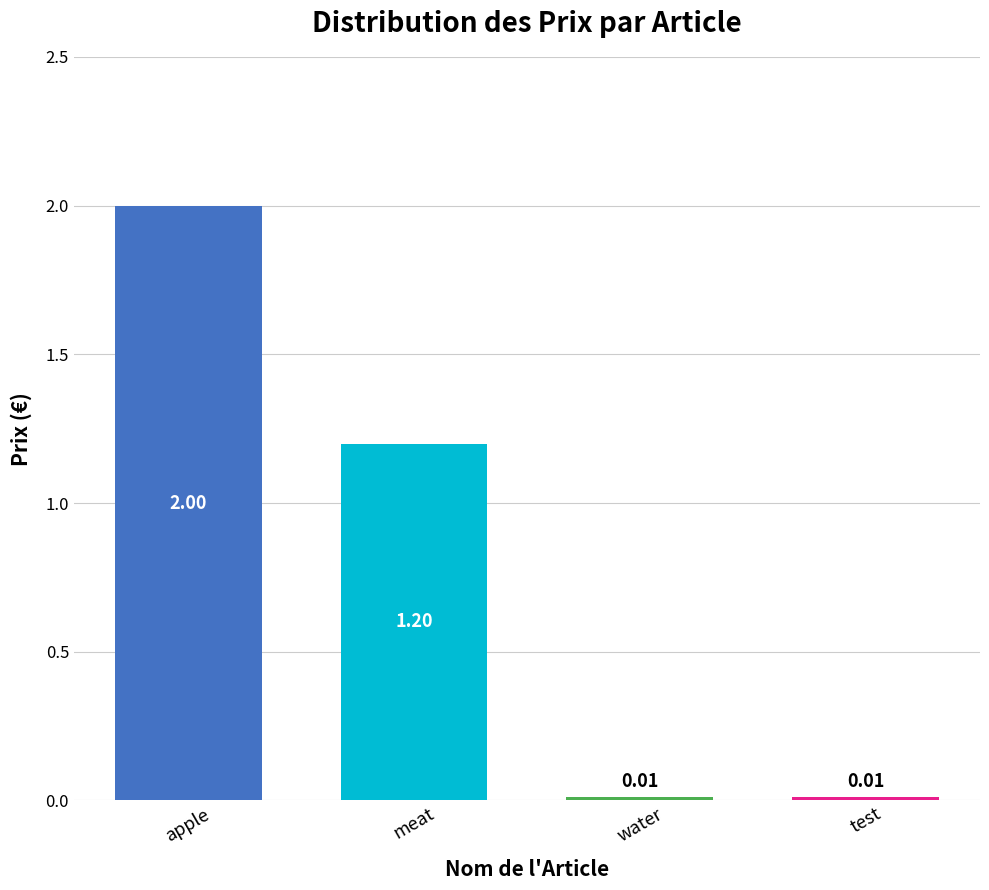

How many bars are there in total?

4